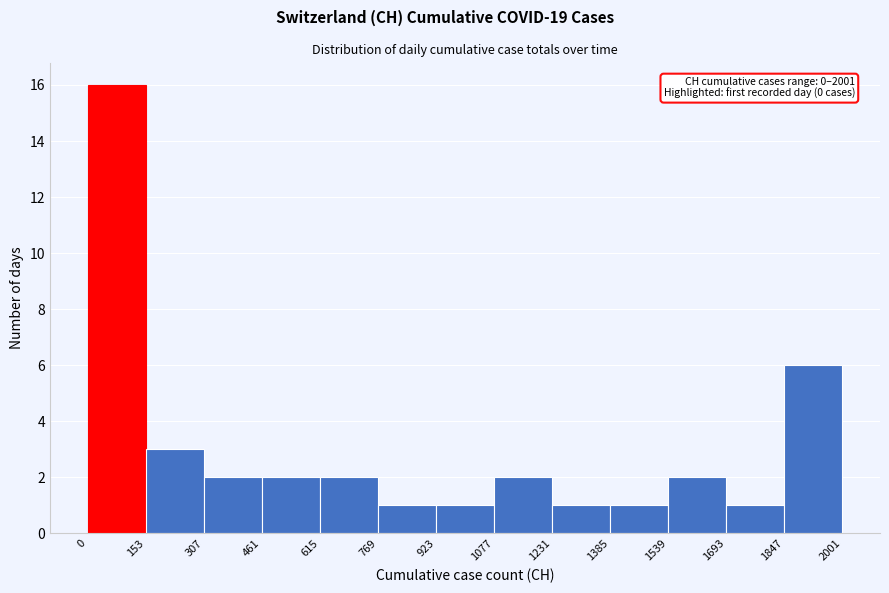

Which range on the x-axis has the tallest bar?

0 to 153